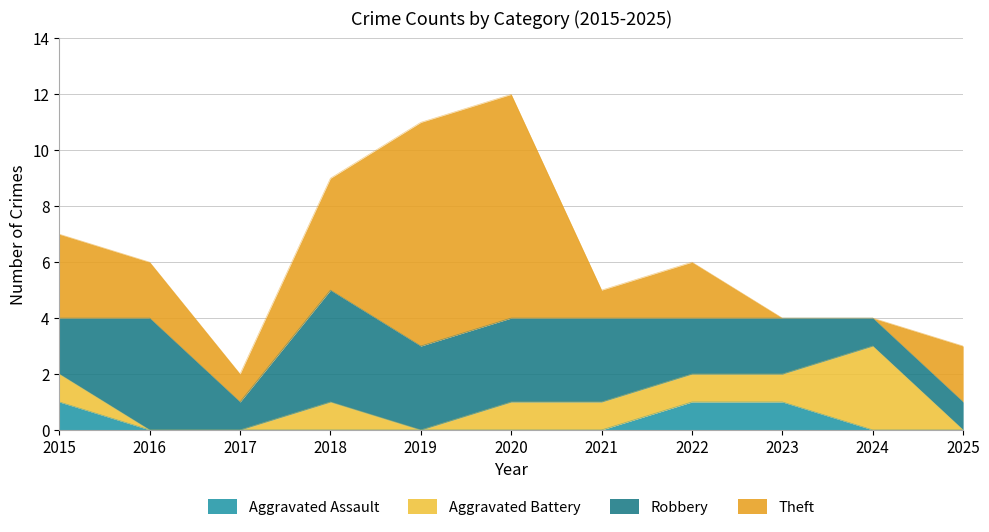

List the labels in order of Aggravated Assault value, smallest first.

2016, 2017, 2018, 2019, 2020, 2021, 2024, 2025, 2015, 2022, 2023